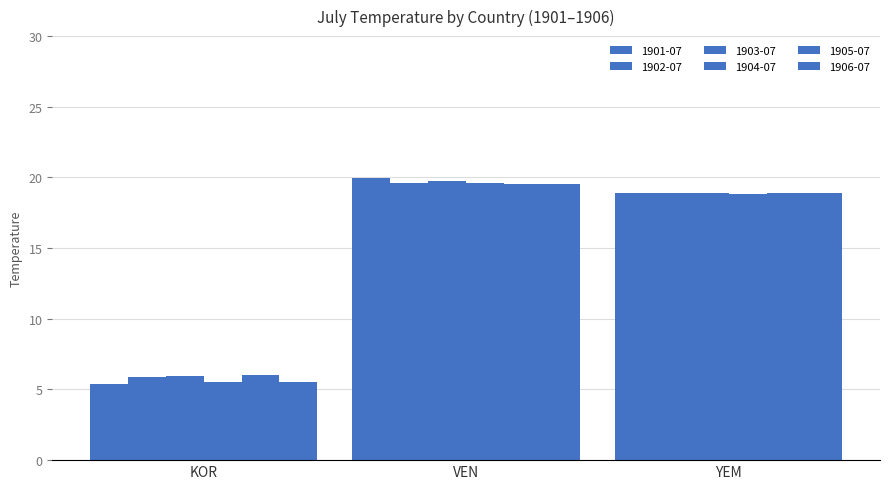

What is the value of the 1904-07 bar at the 2nd from the left?

19.6